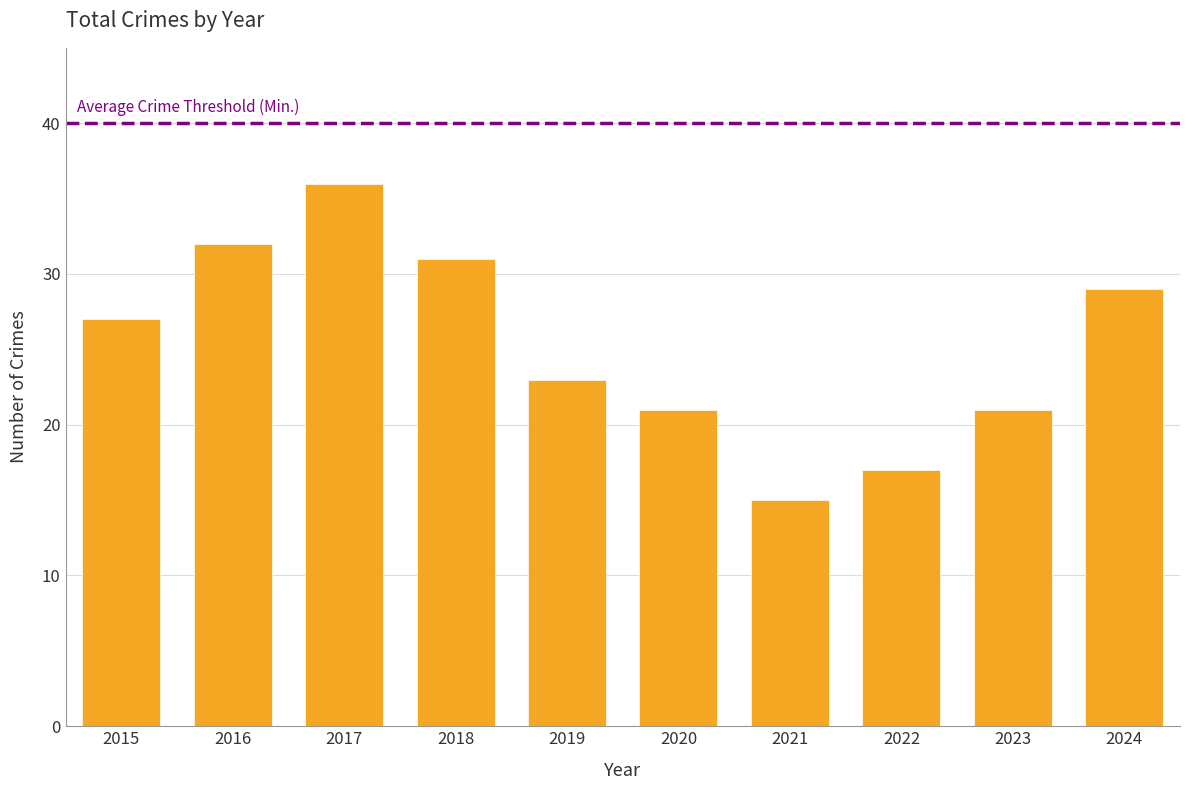

Reading left to right, extract all data points from this chart.

2015=27	2016=32	2017=36	2018=31	2019=23	2020=21	2021=15	2022=17	2023=21	2024=29